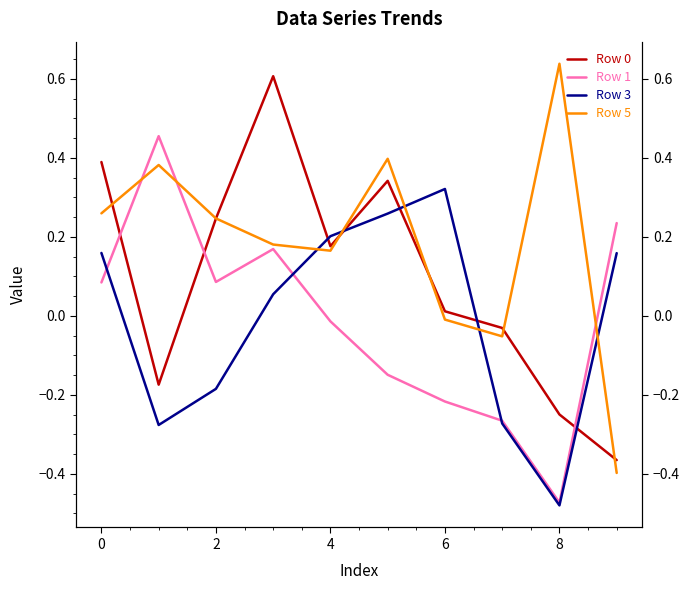

Which series ends up on top after the final intersection of Row 1 and Row 0?

Row 1